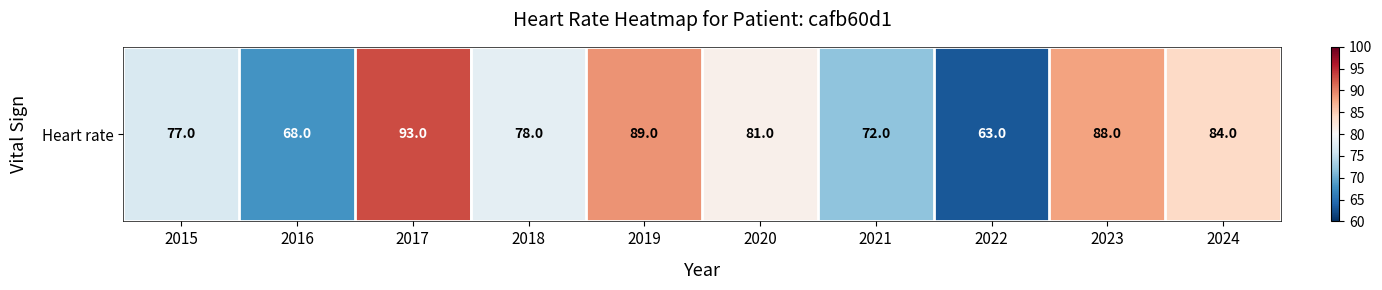

At which label is the value closest to 78?

2018